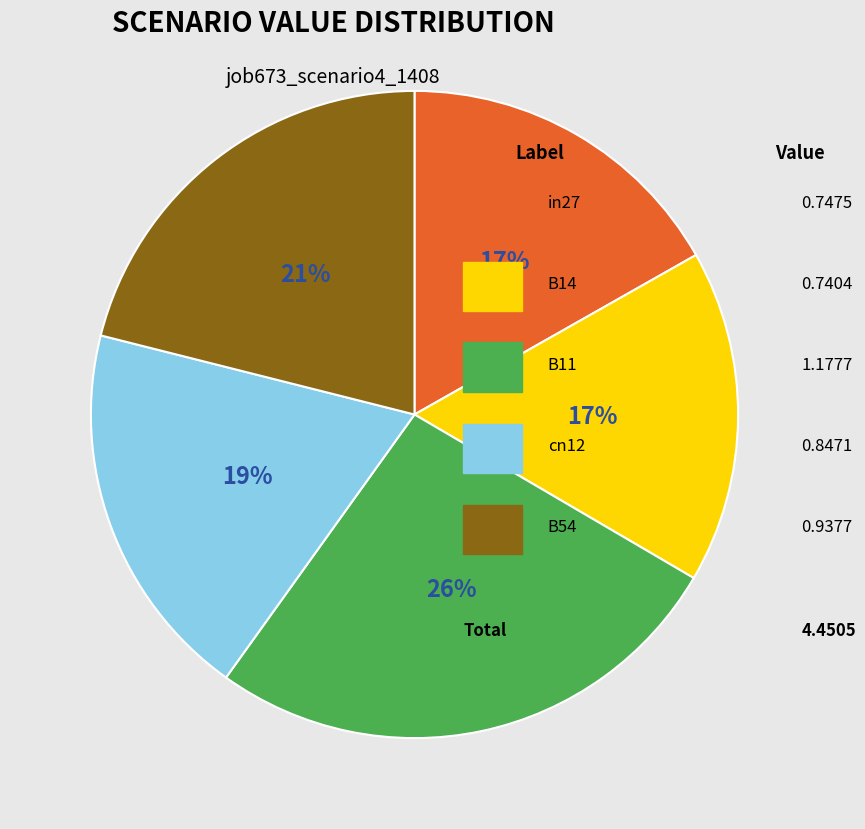

Is there any slice that represents more than half of the pie?

No